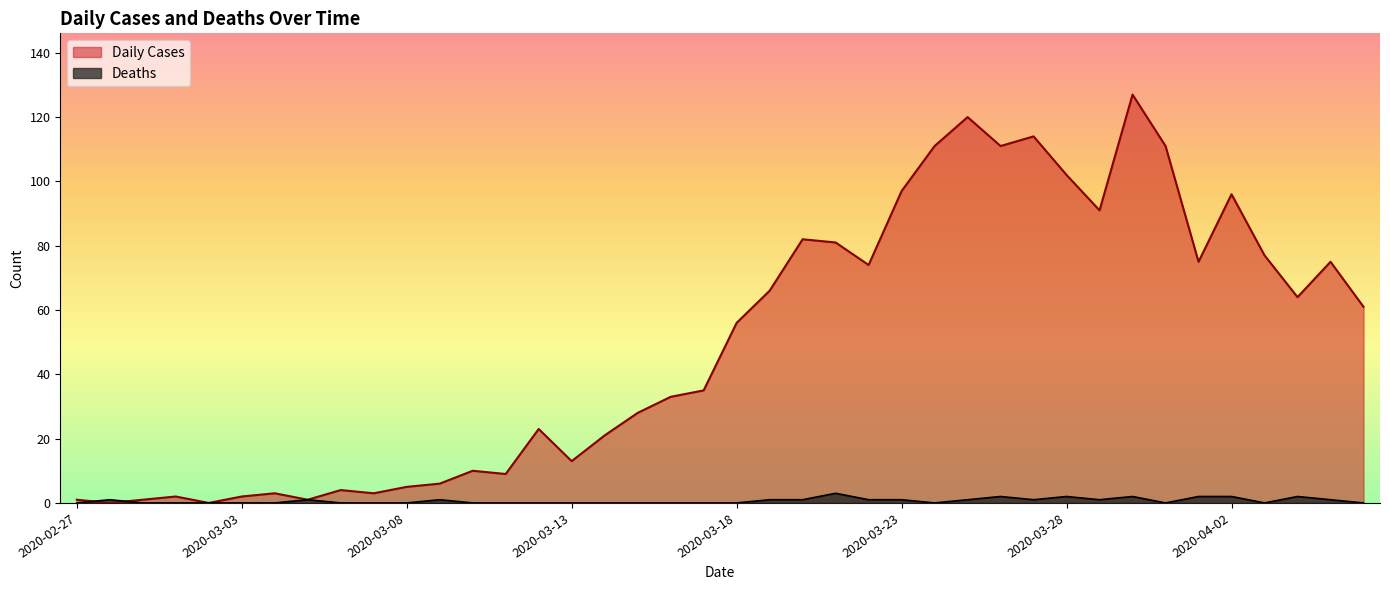

What is the average value of the Deaths series?

1